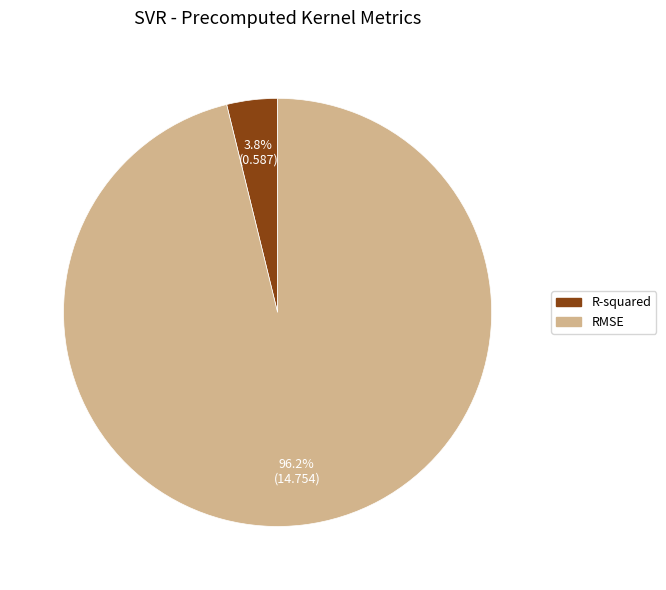

What portion of the pie excludes R-squared?

96.2%